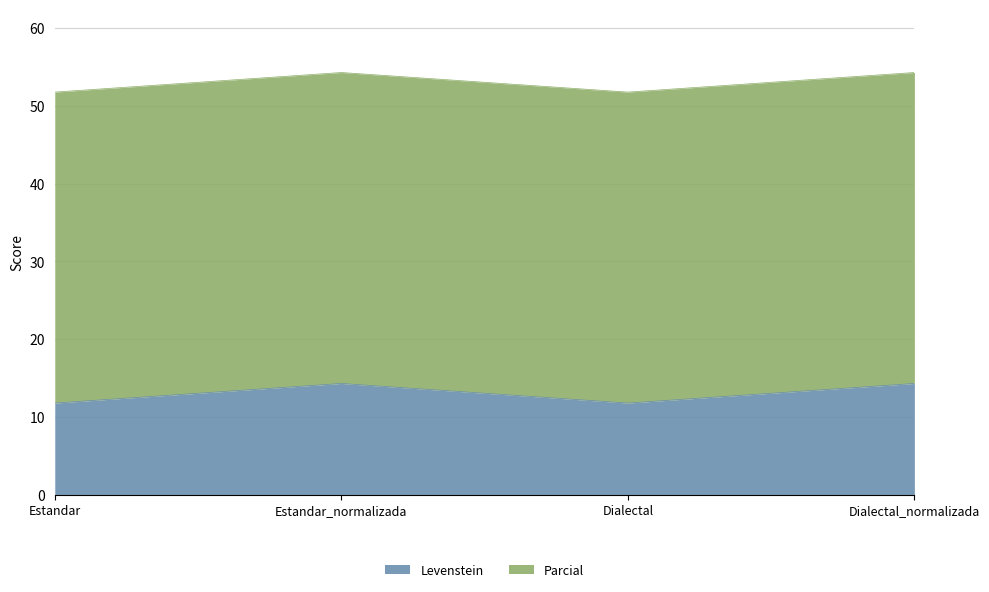

What is the smallest value displayed?

11.8